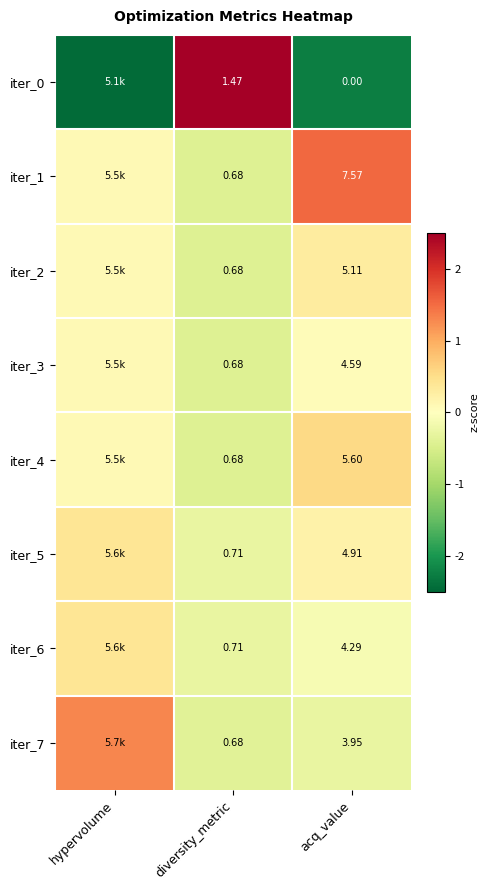

Which category has the highest value across all series?

diversity_metric